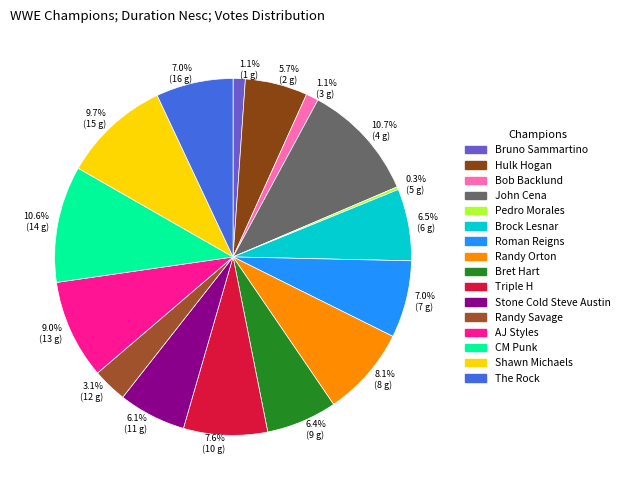

What percentage is NOT represented by 8.1% (8 g)?

91.9%